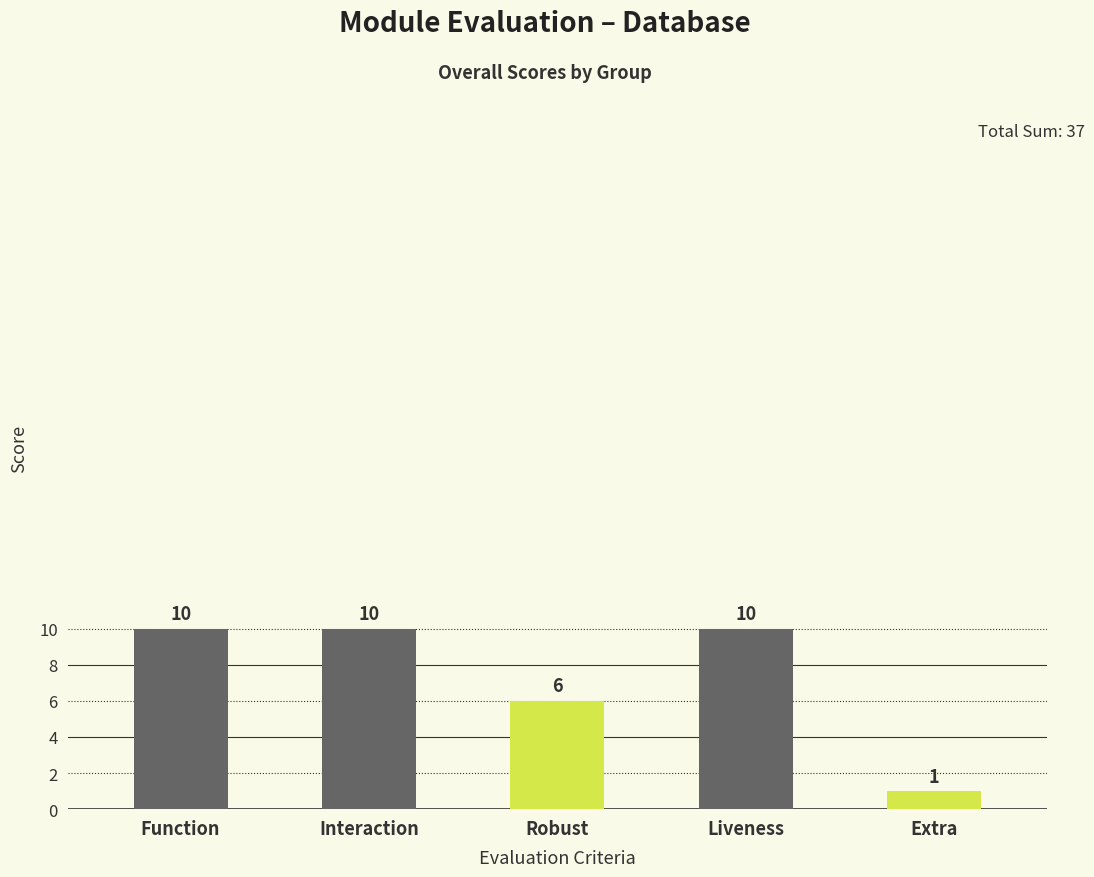

The chart shows a value of 10 at Function. True or false?

True